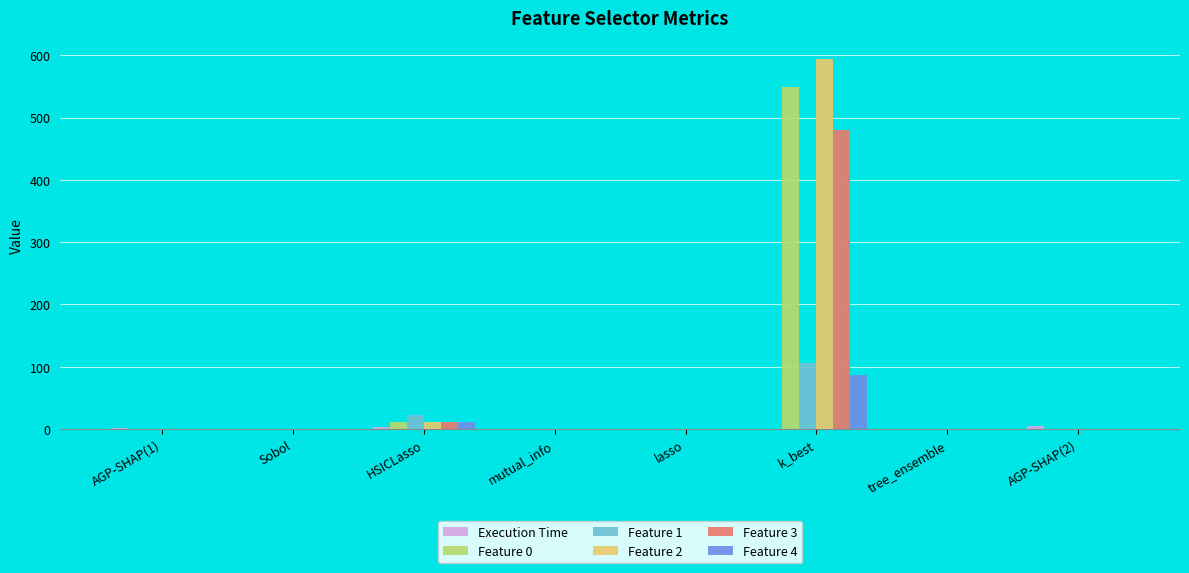

What is the sum of all Feature 0 values?

560.3